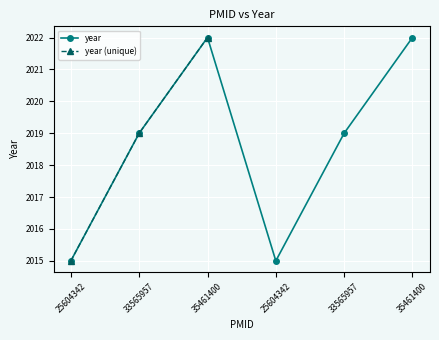

List the labels in order of value, largest first.

35461400, 35461400, 33565957, 33565957, 25604342, 25604342